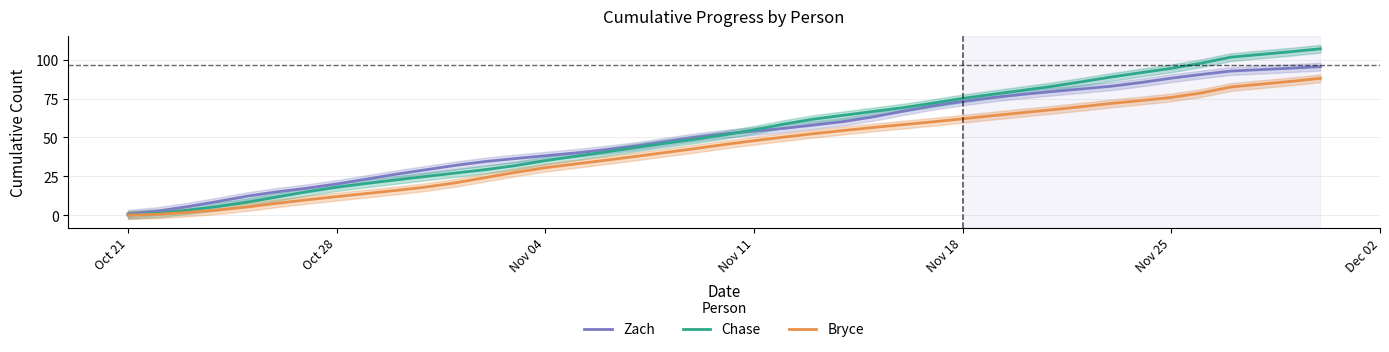

Is it true that Zach equals 77.5 at Nov 11?

False